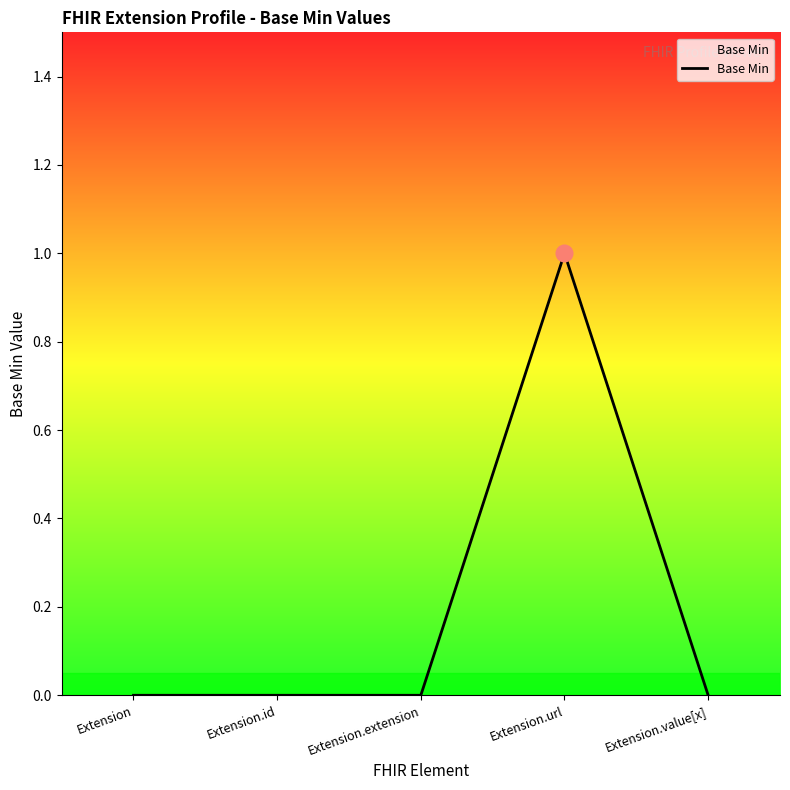

What is the change in value from Extension.id to Extension.url?

+1